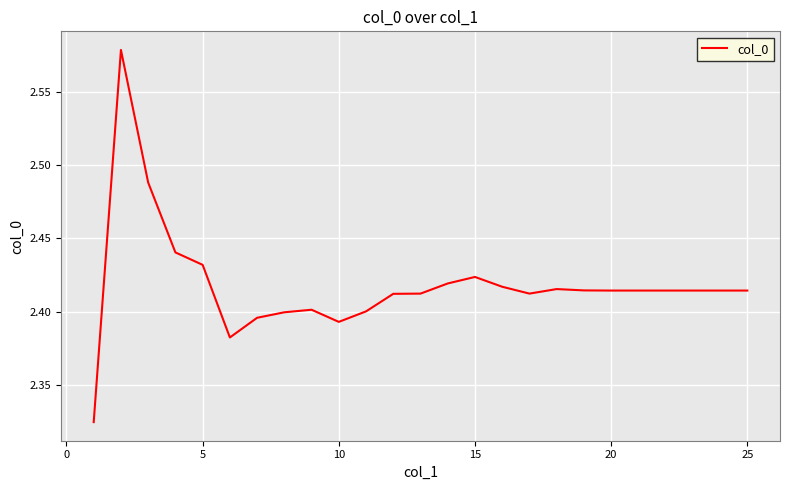

How many lines are shown in the chart?

1